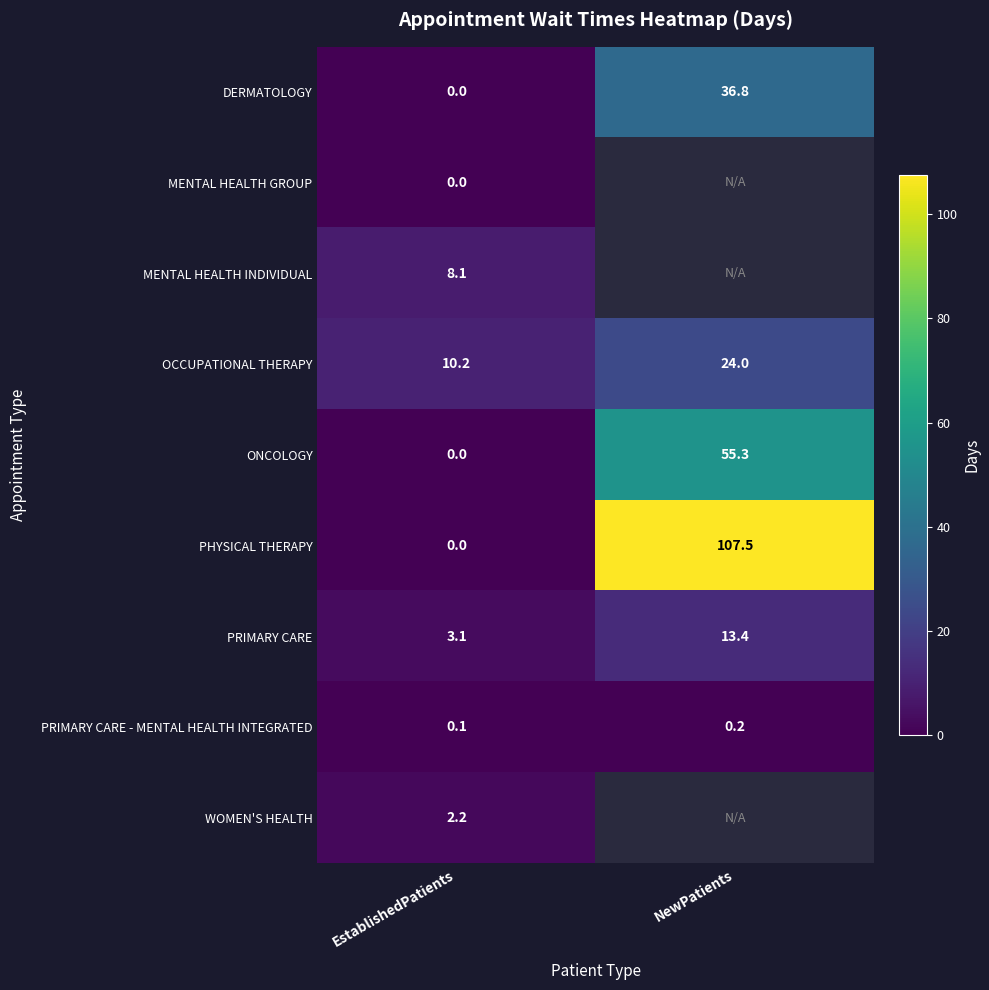

What is the difference between the maximum and minimum values in the PRIMARY CARE - MENTAL HEALTH INTEGRATED series?

0.1